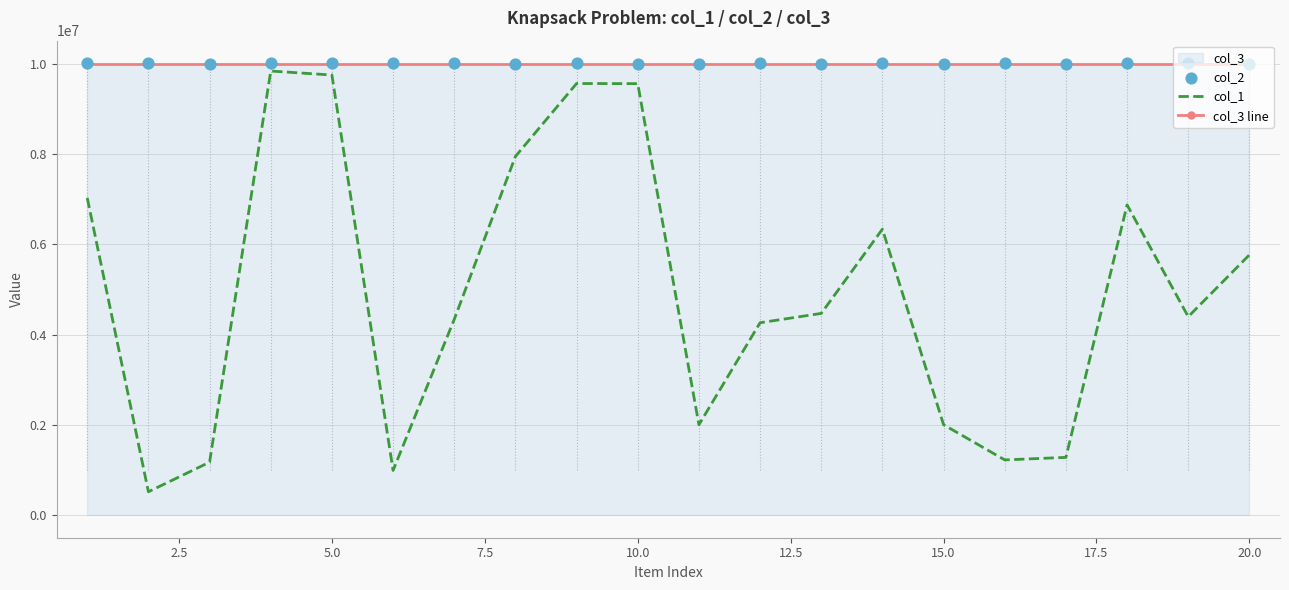

What is the lowest value of the col_3 line series?

10000000